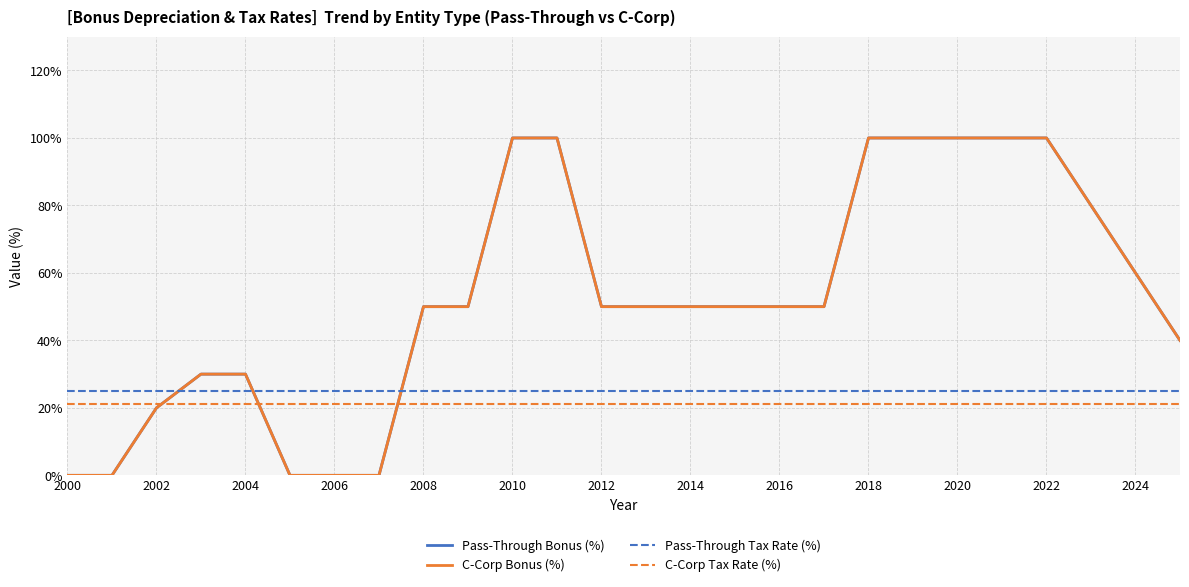

Does the chart display data point markers on the line(s)?

No